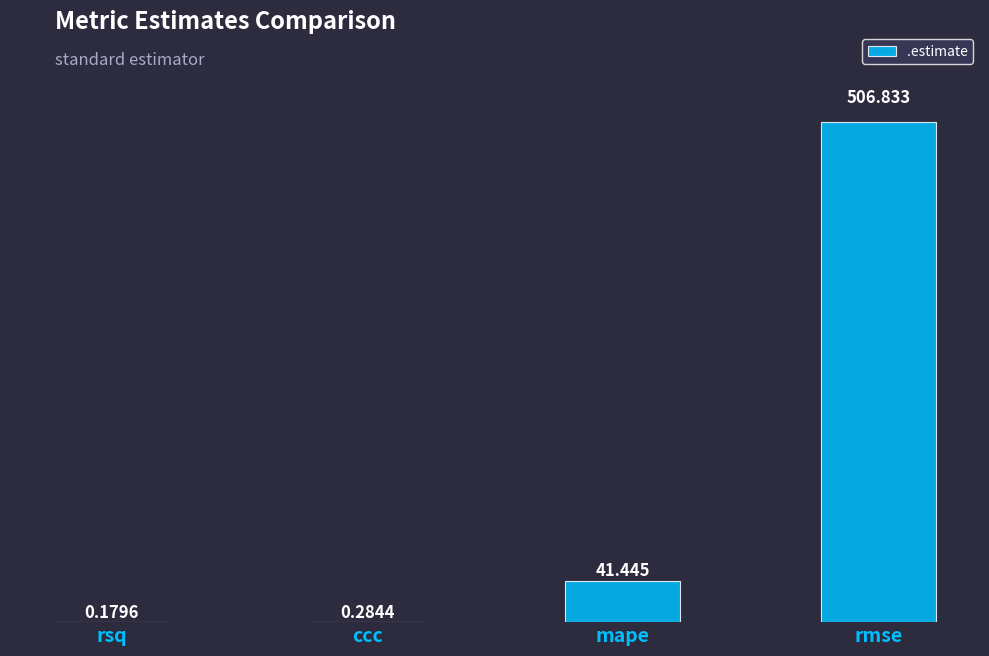

Is it true that the value at mape is 15.7?

False